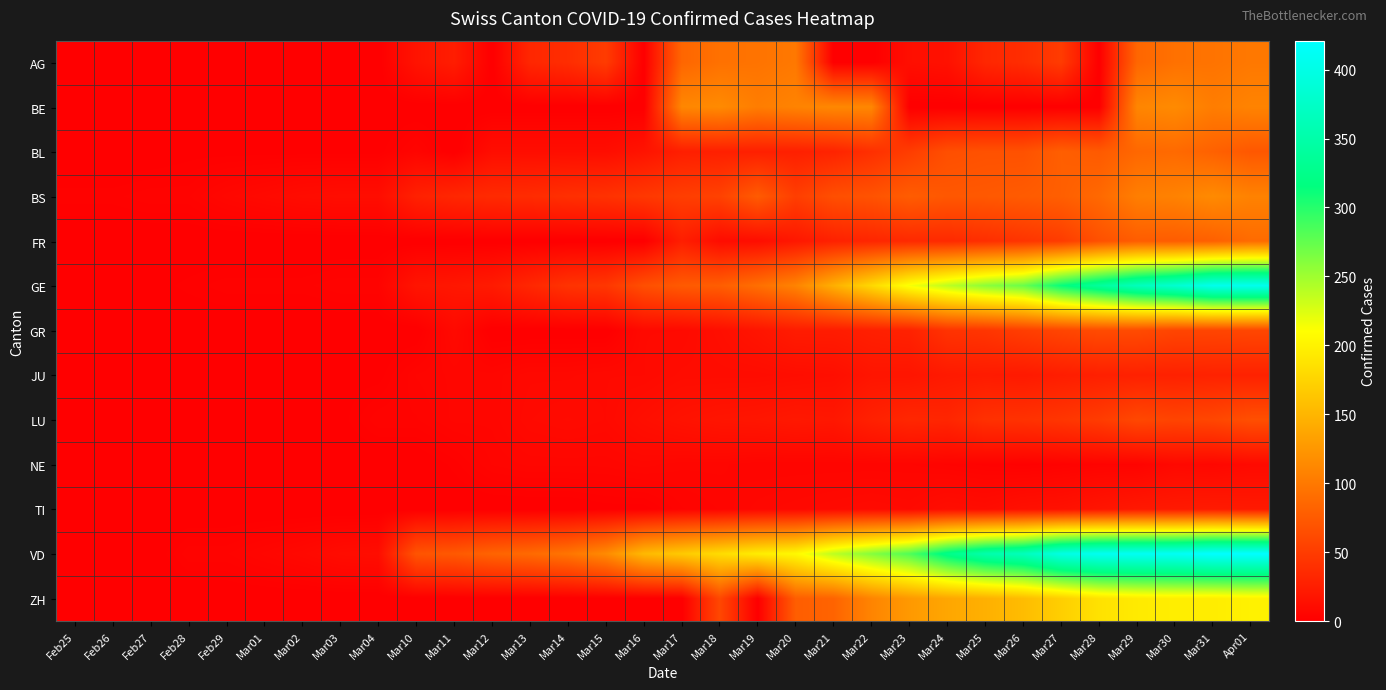

What is the maximum value shown in the chart?

421